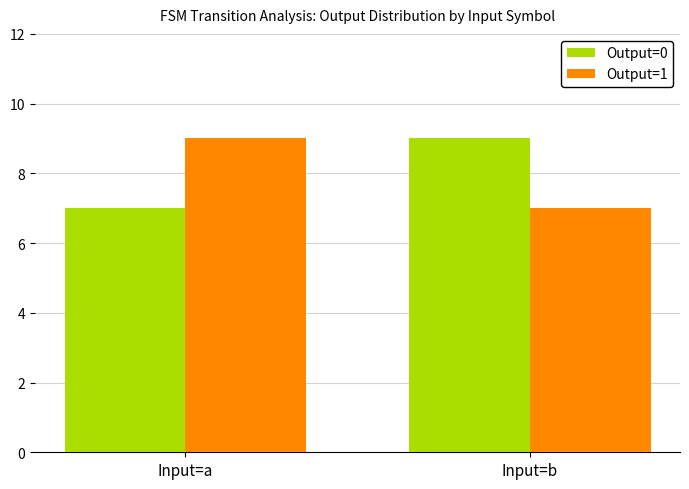

Read the Output=1 value at Input=a.

9